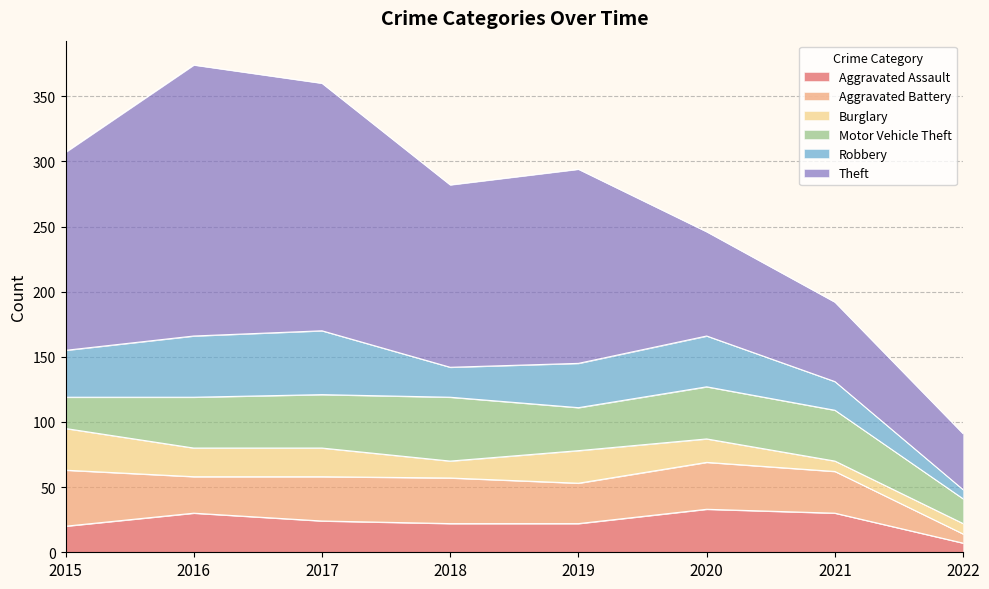

How many intersections are there between Motor Vehicle Theft and Robbery?

3